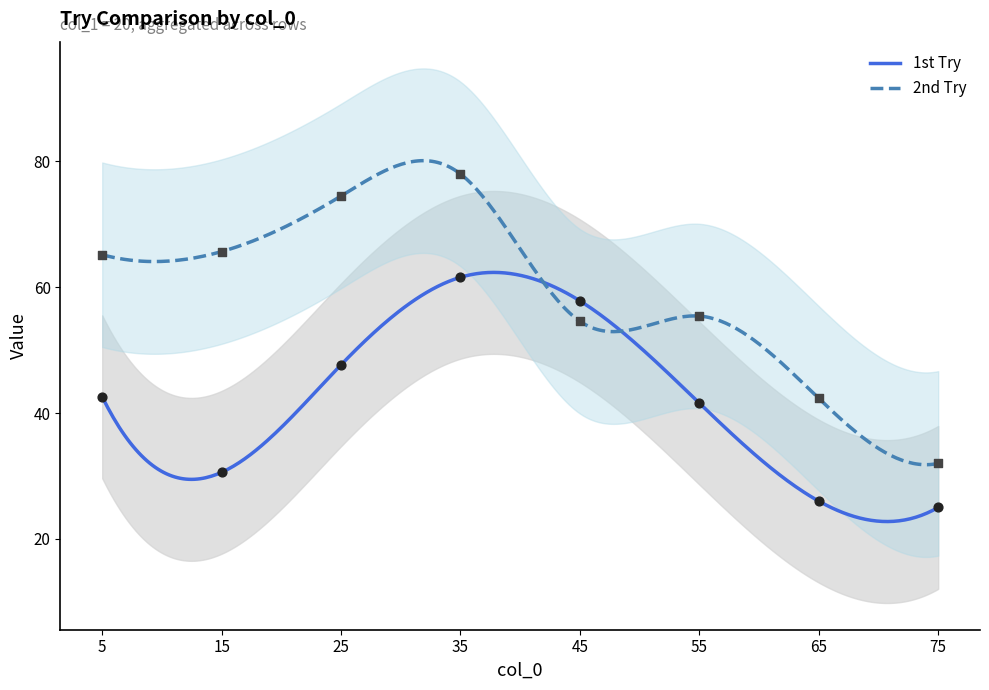

Which series reaches the maximum Y coordinate?

2nd Try